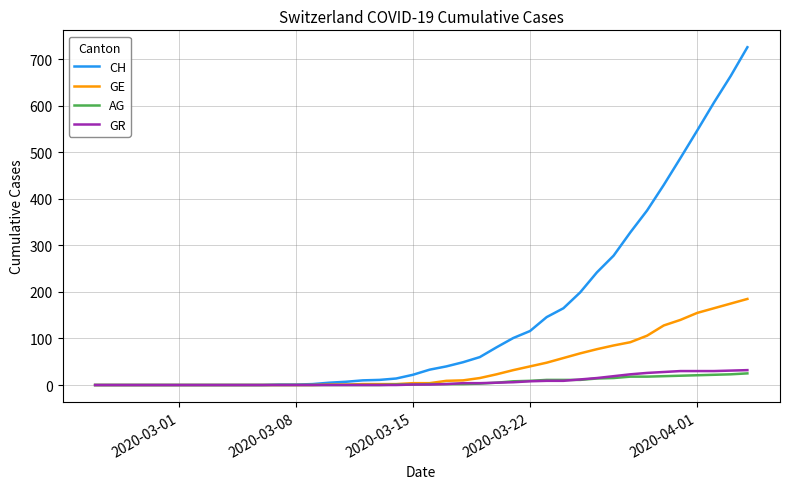

Which series has the widest spread of values?

CH